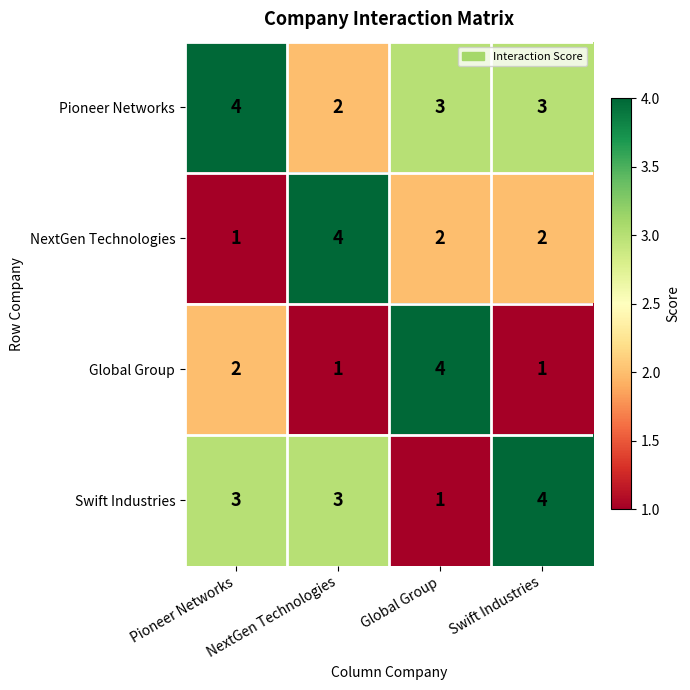

List the series in order of their peak value, highest first.

Pioneer Networks, NextGen Technologies, Global Group, Swift Industries